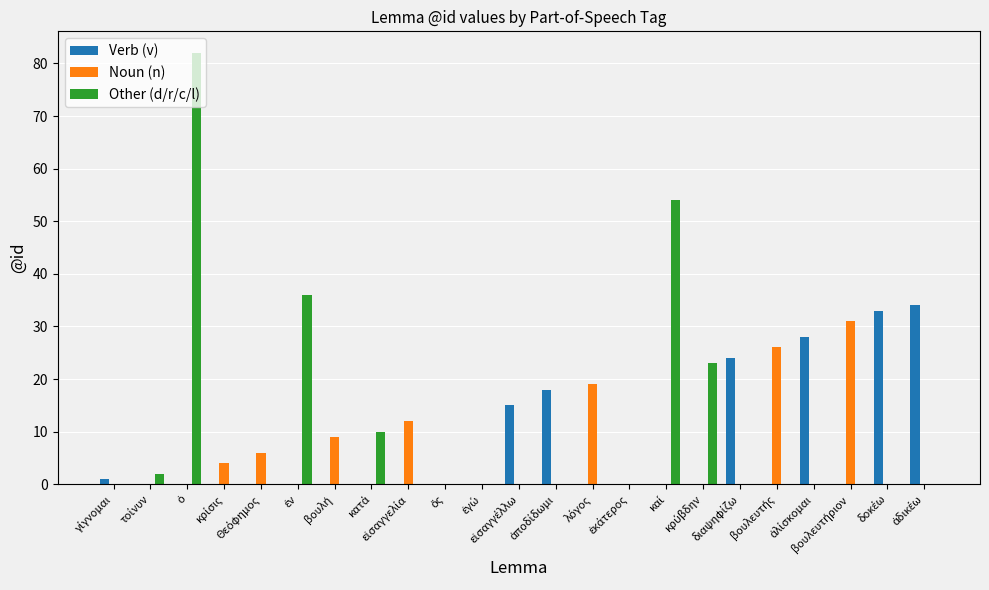

What is the maximum value shown in the chart?

82